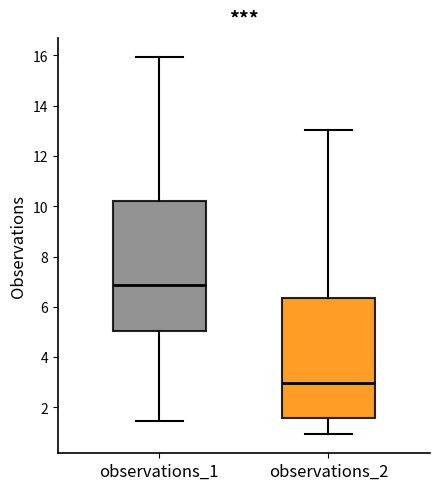

Which box has the highest median line?

observations_1